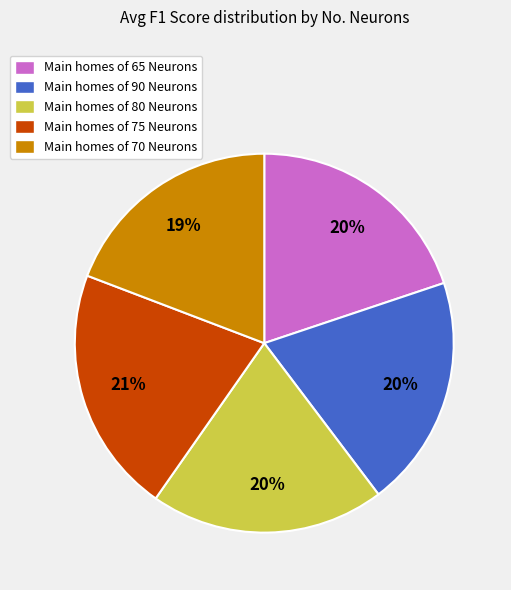

Is the sum of Main homes of 90 Neurons and Main homes of 80 Neurons greater than half?

No